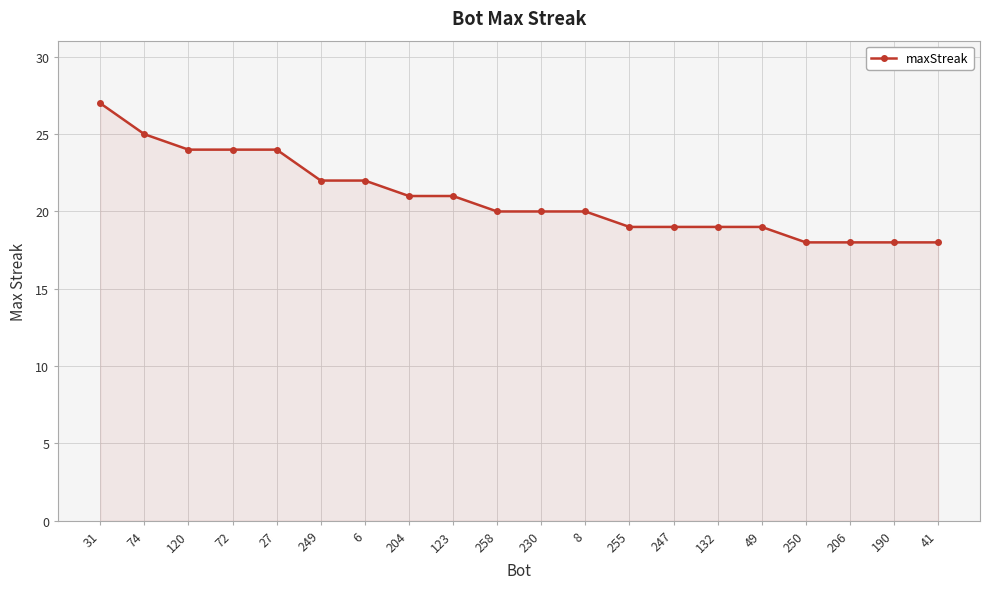

How many distinct data groups are displayed?

1